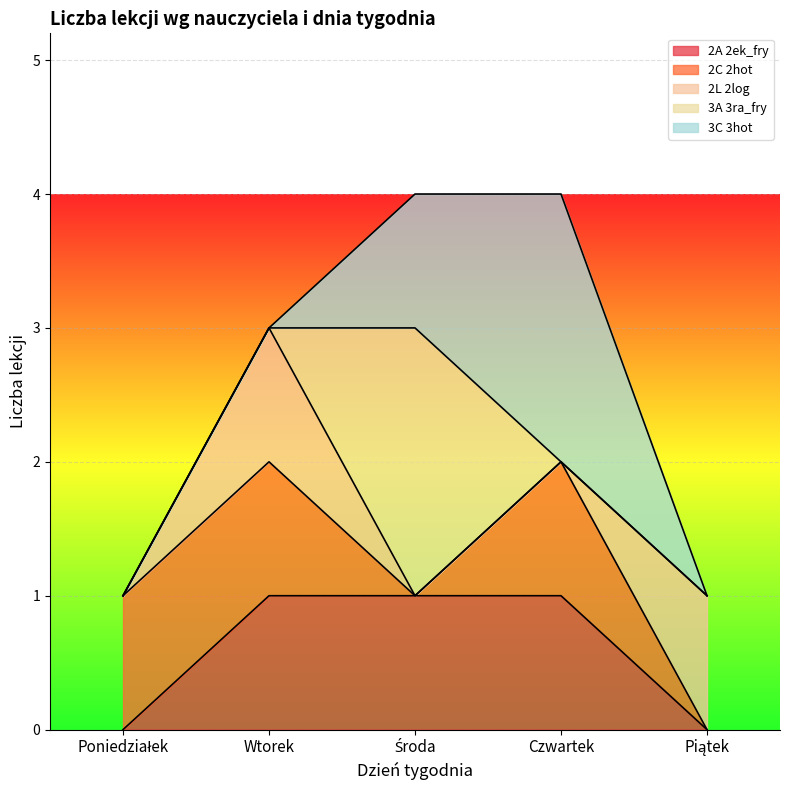

The value of 3C 3hot at Środa is 1. True or false?

True